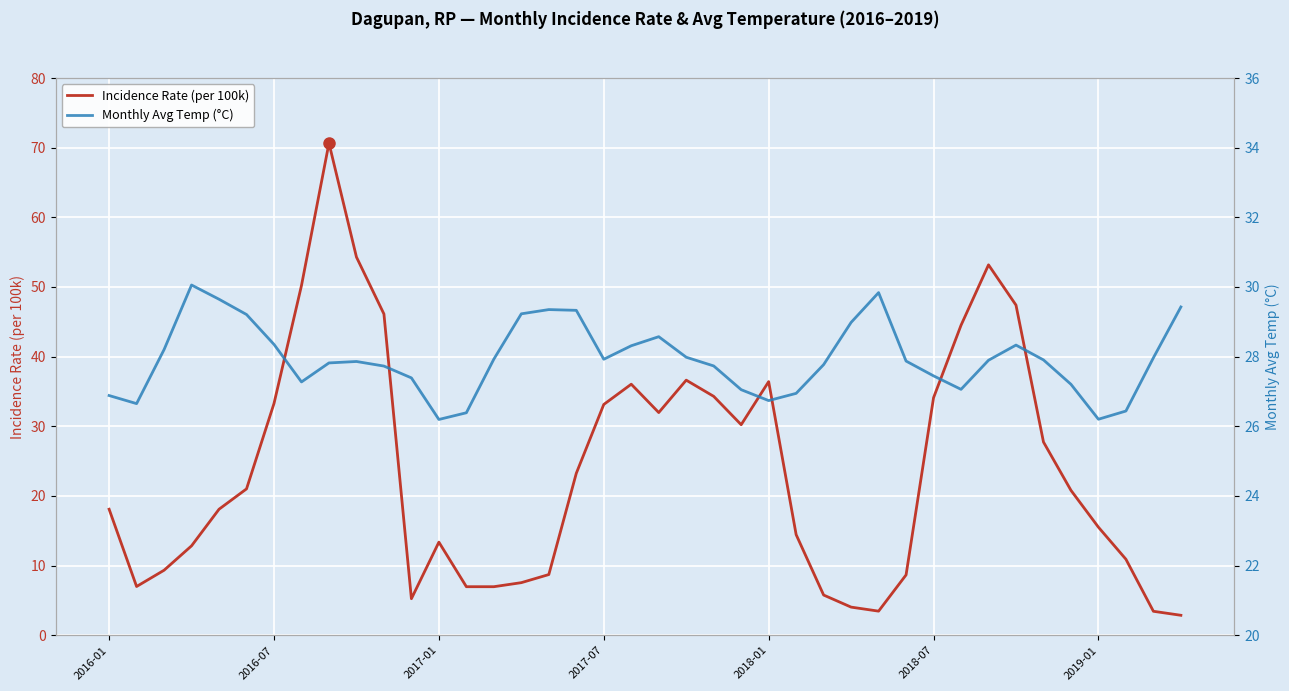

Is it true that Monthly Avg Temp (°C) equals 38.5 at 25?

False